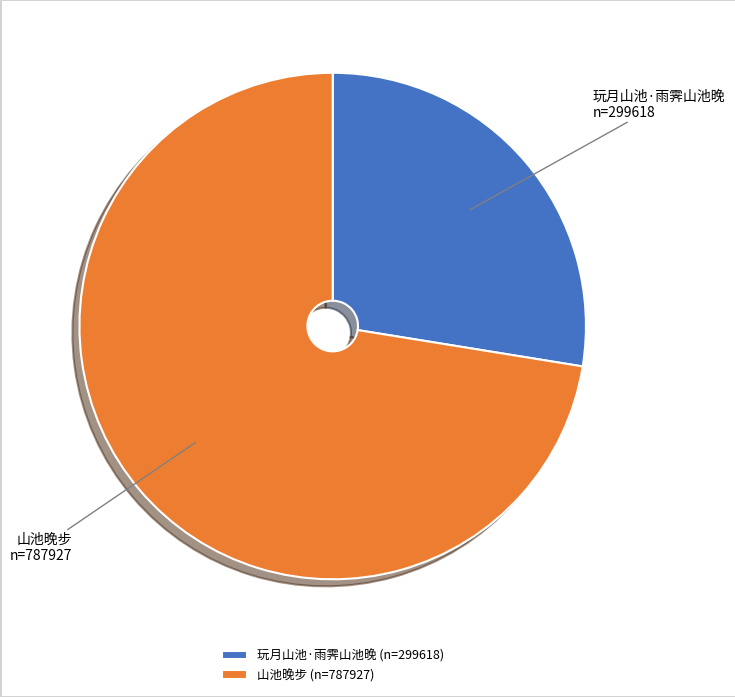

Approximately how many times larger is the value at 玩月山池·雨霁山池晚 (n=299618) compared to 山池晚步 (n=787927)?

0.4